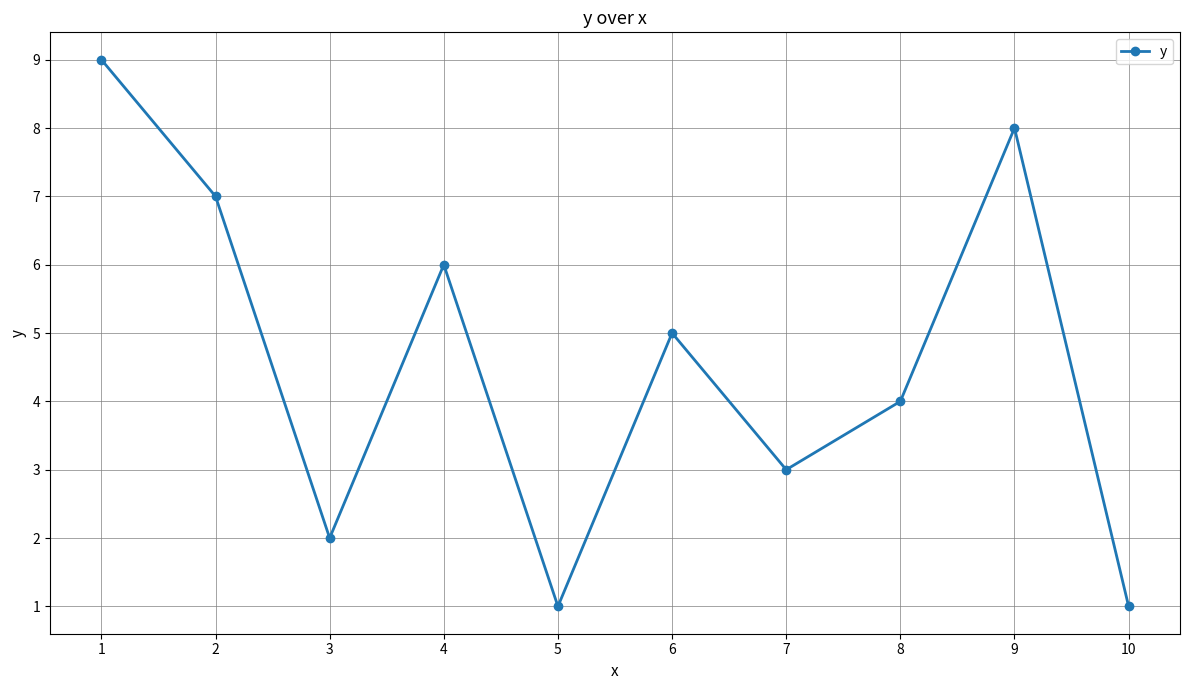

At which category does the data reach its first local peak?

4